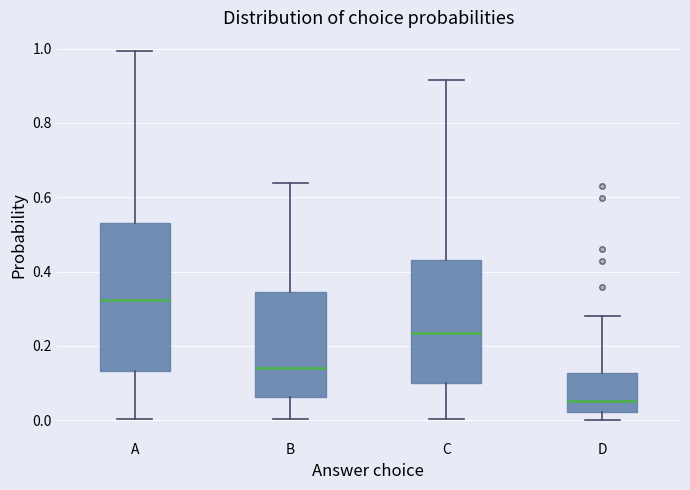

Reading left to right, read every box against the y-axis: the position of its median line, the range the box covers, and the ends of its whiskers. The values are not printed on the chart, so give them approximately, as read against the axis.

A: median 0.32, box 0.14 to 0.54, whiskers 0.00 to 1.00
B: median 0.14, box 0.06 to 0.34, whiskers 0.00 to 0.64
C: median 0.24, box 0.10 to 0.42, whiskers 0.00 to 0.92
D: median 0.06, box 0.02 to 0.12, whiskers 0.00 to 0.28